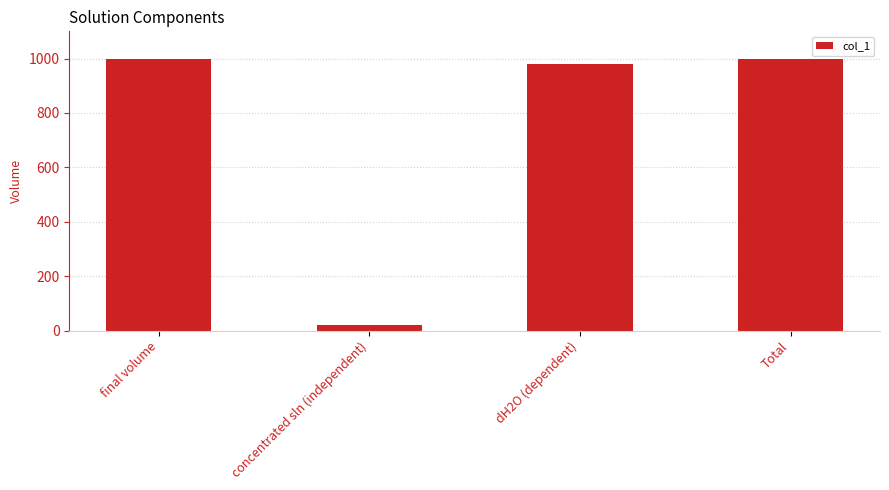

What is the change in value from concentrated sln (independent) to dH2O (dependent)?

+960